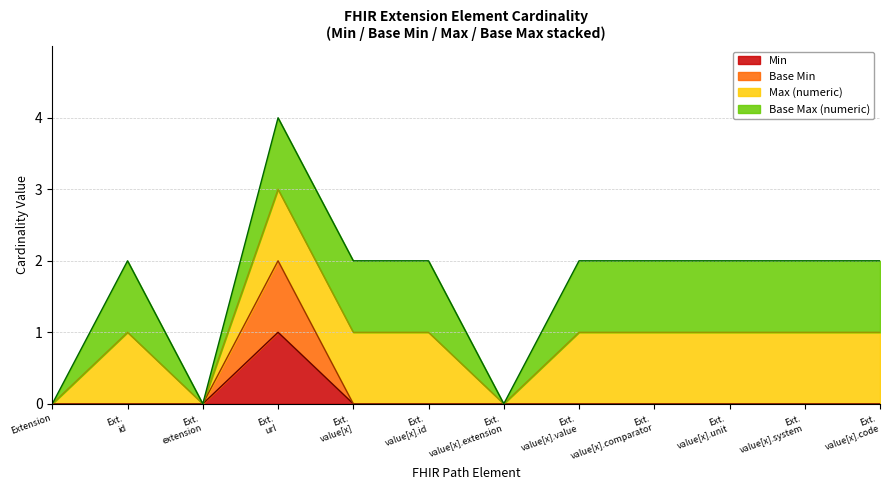

True or false: Min and Base Min intersect in this chart.

False